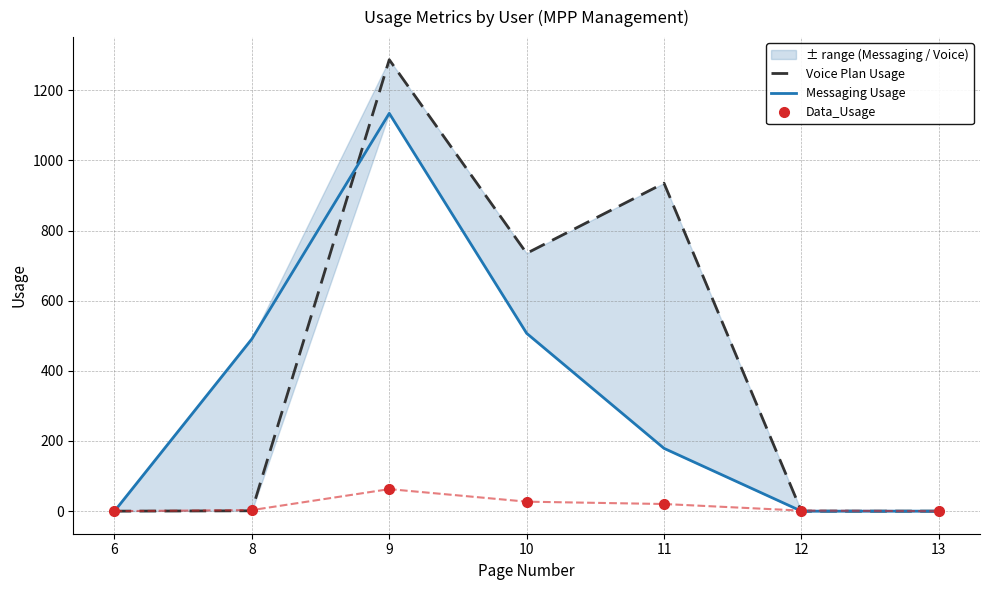

True or false: Voice Plan Usage and Messaging Usage intersect in this chart.

True